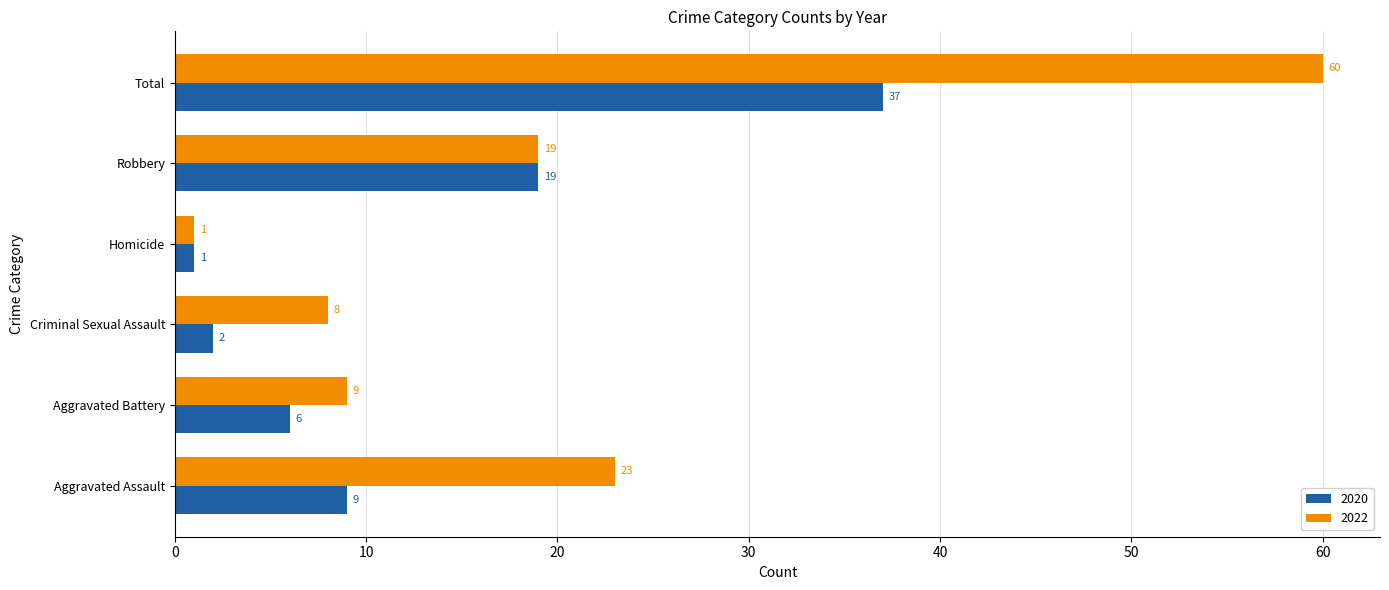

How many data points in 2022 are less than 19?

3